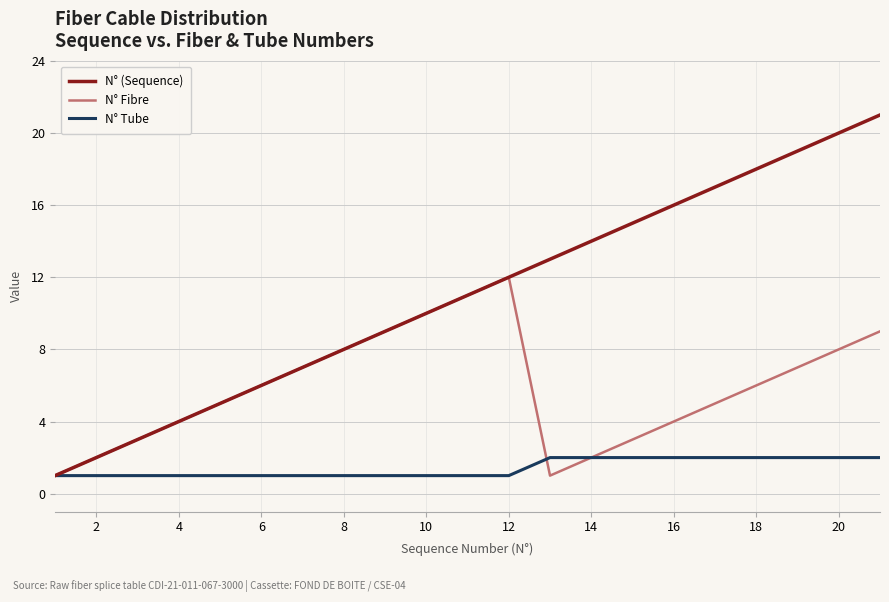

Which series has the largest total across all categories?

N° (Sequence)